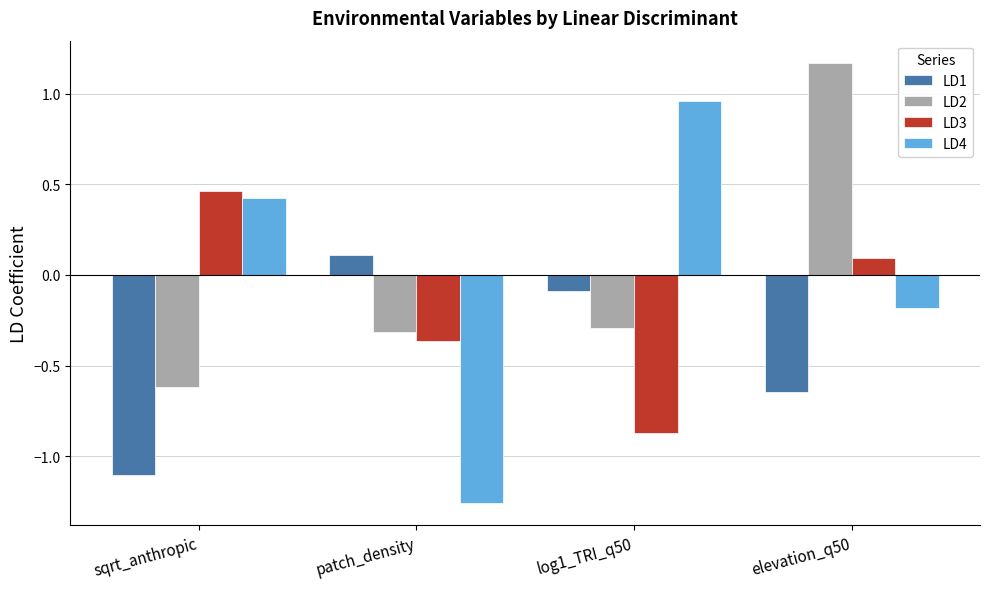

List the labels in order of LD4 value, largest first.

log1_TRI_q50, sqrt_anthropic, elevation_q50, patch_density